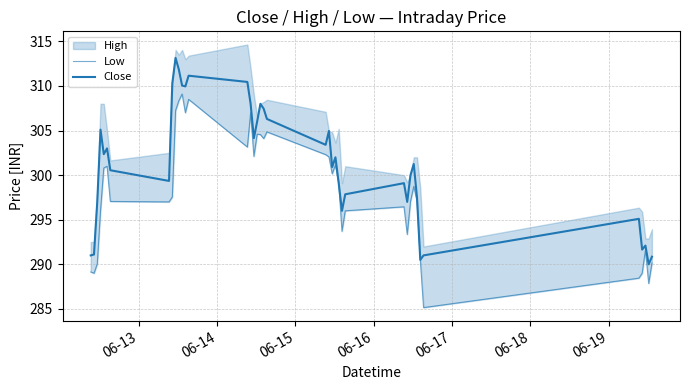

True or false: Close has more than 2 points higher than both neighbors.

True